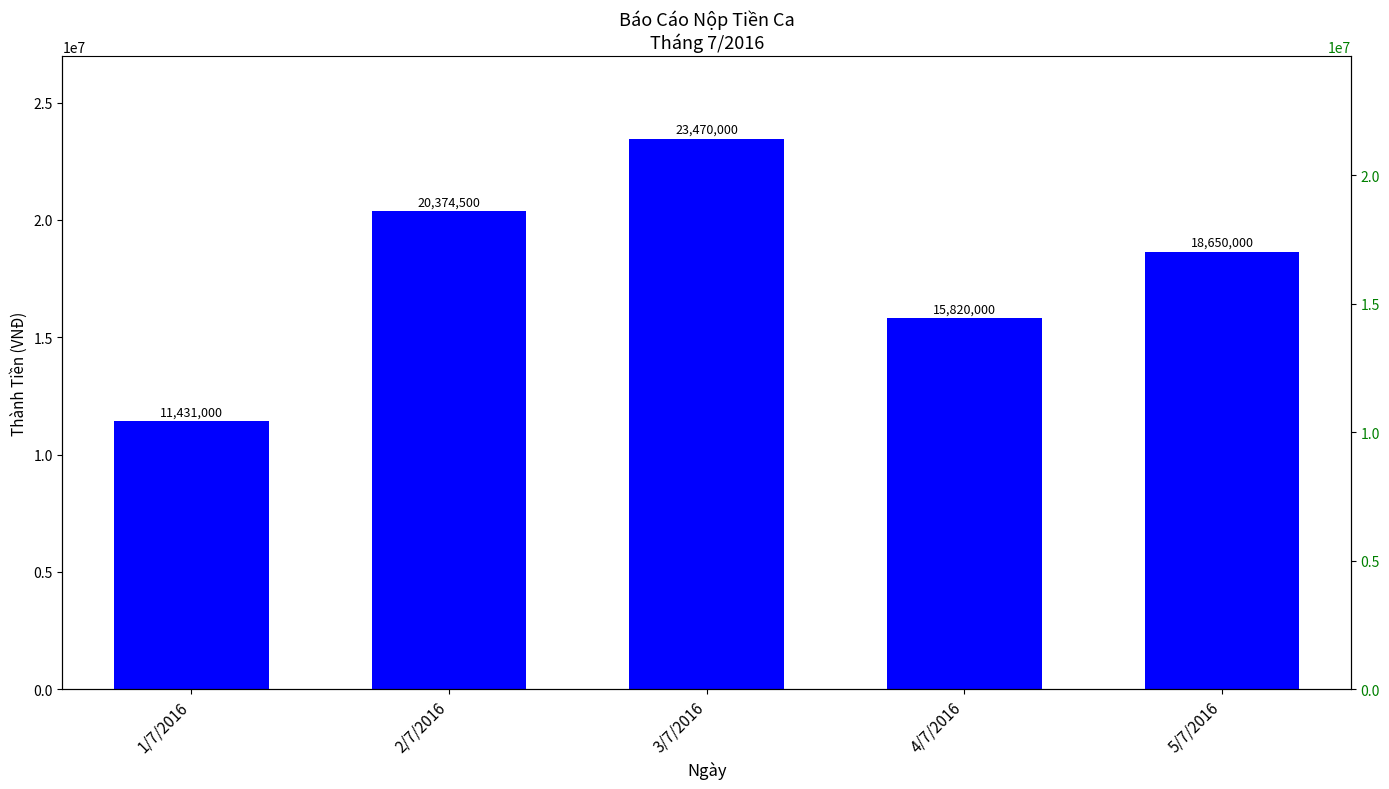

How many data points are above 18650000?

2